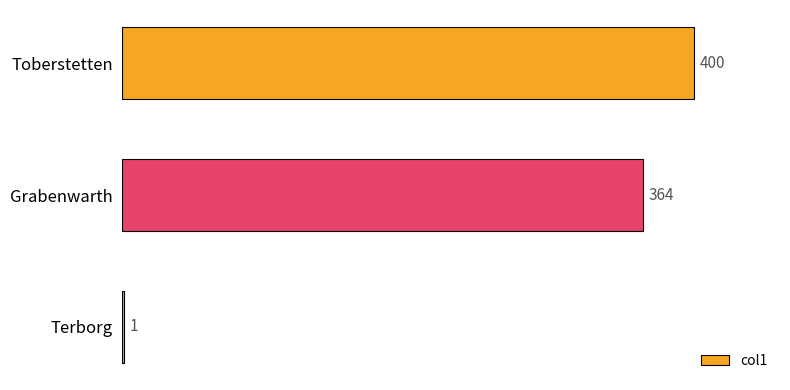

What is the greatest value displayed?

400